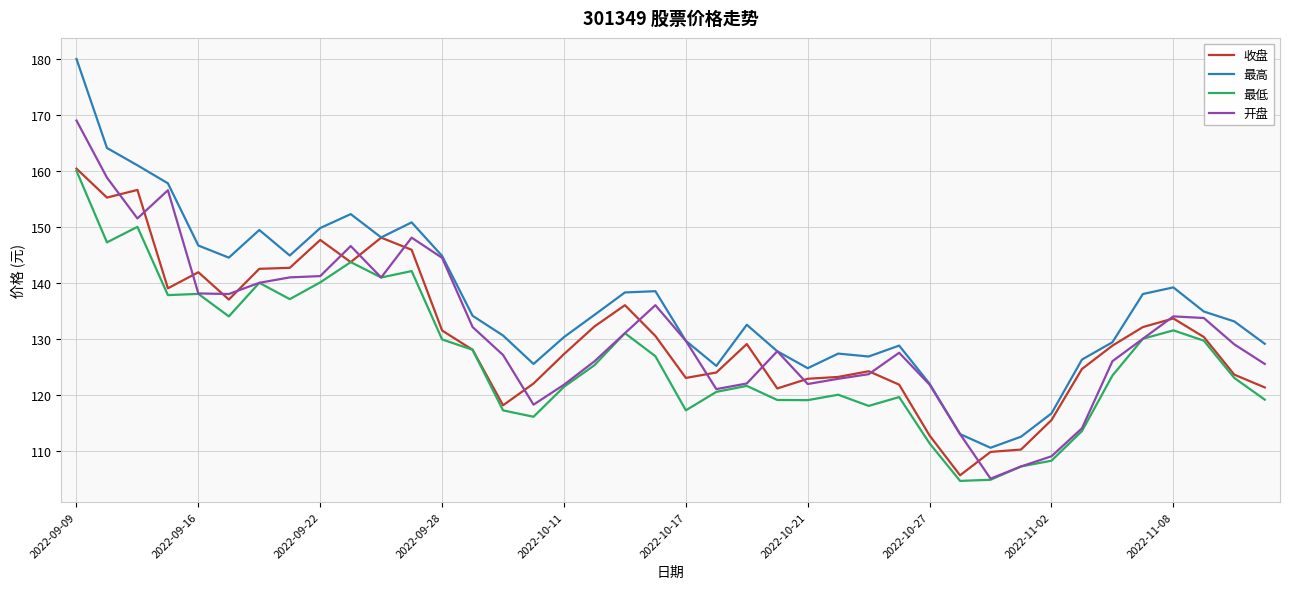

What is the highest value of the 收盘 series?

160.4